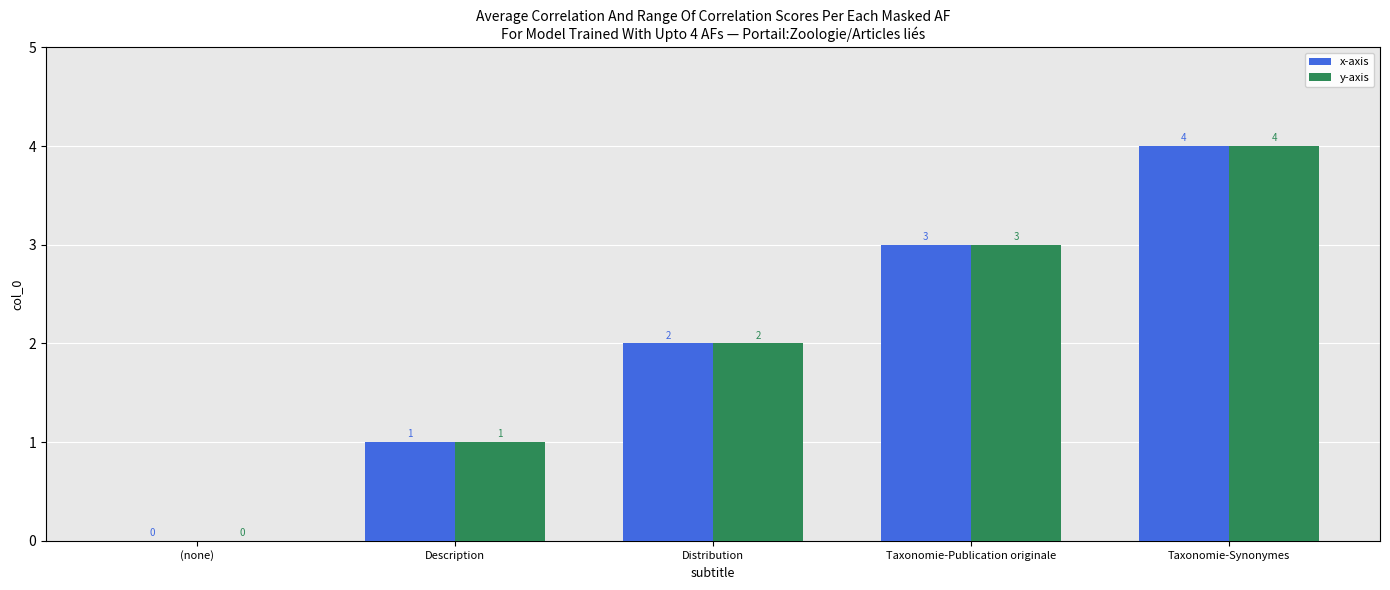

Count the number of categories in the chart.

5